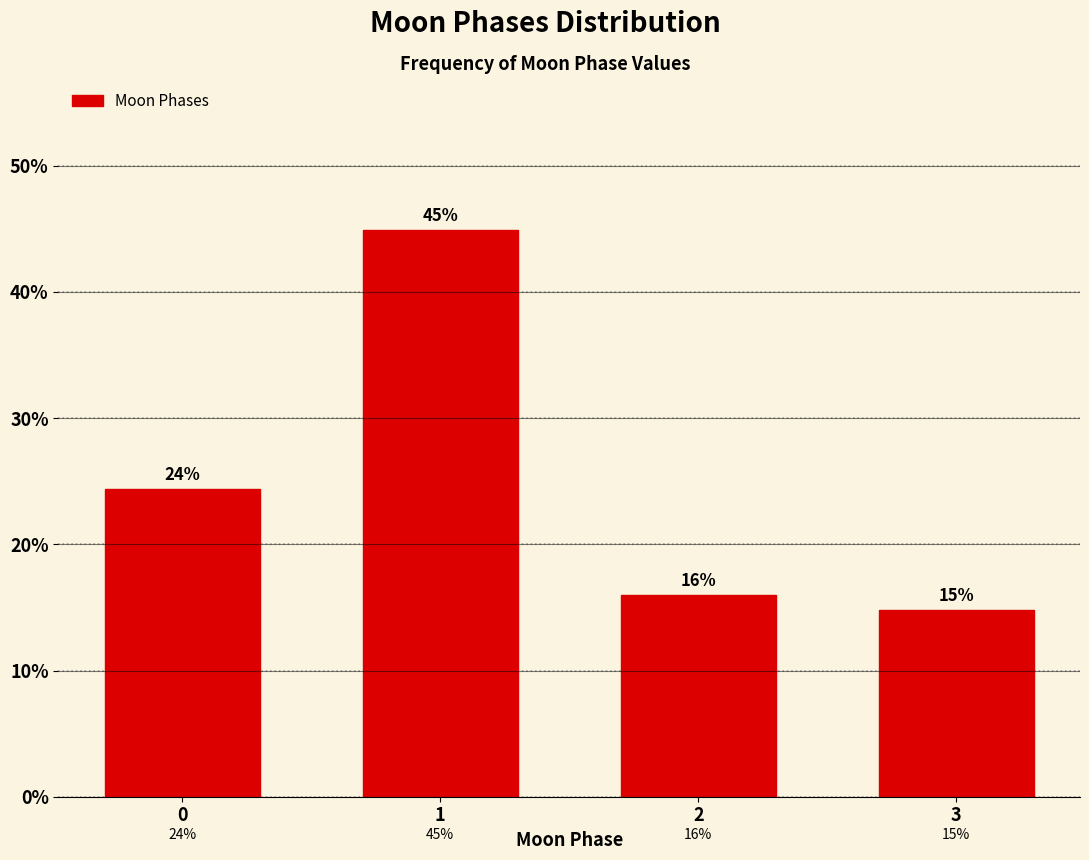

The chart shows a value of 16.0 at 2. True or false?

True